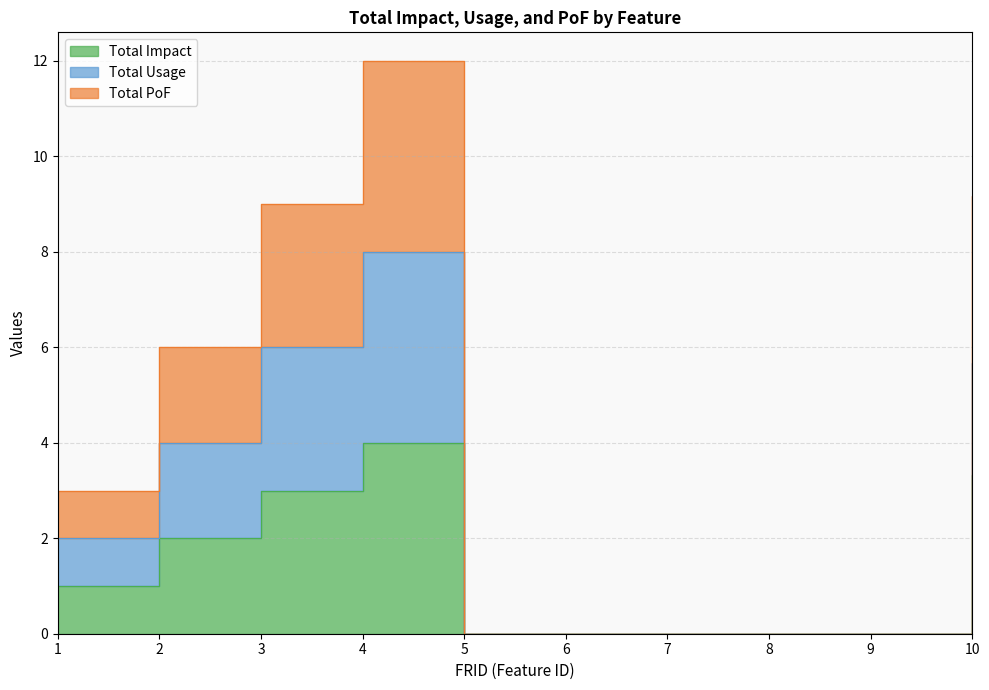

How many values in the Total PoF series exceed 3?

4